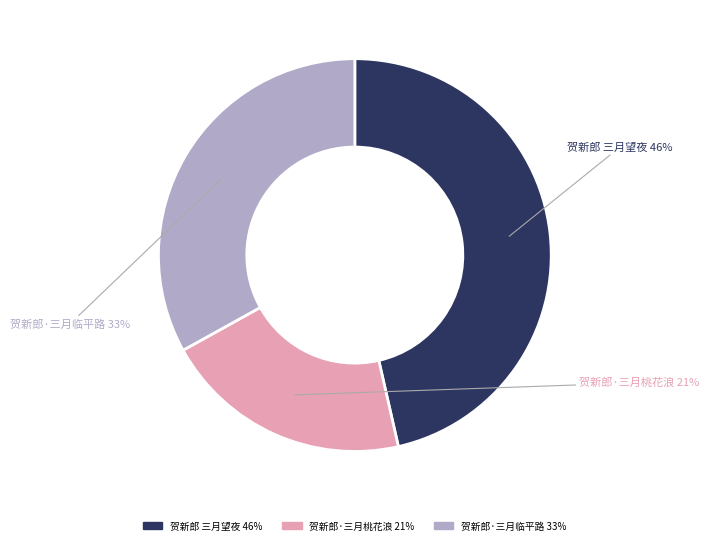

To the nearest percent, what is the average slice percentage?

33%